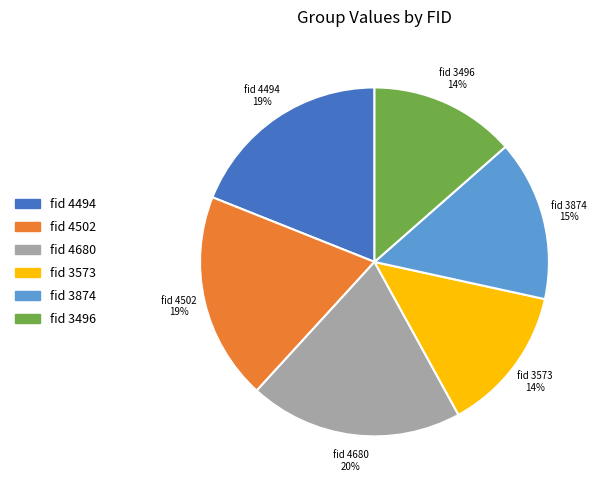

What is the largest slice in the pie chart?

fid 4680